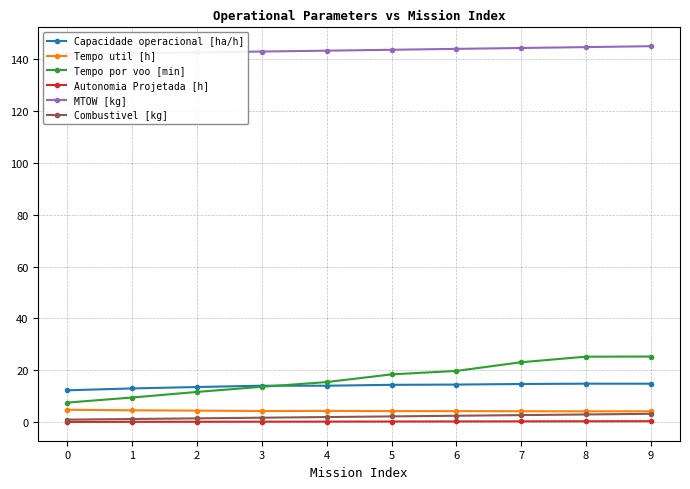

In Tempo util [h], how many points are lower than both neighbors (excluding endpoints)?

2